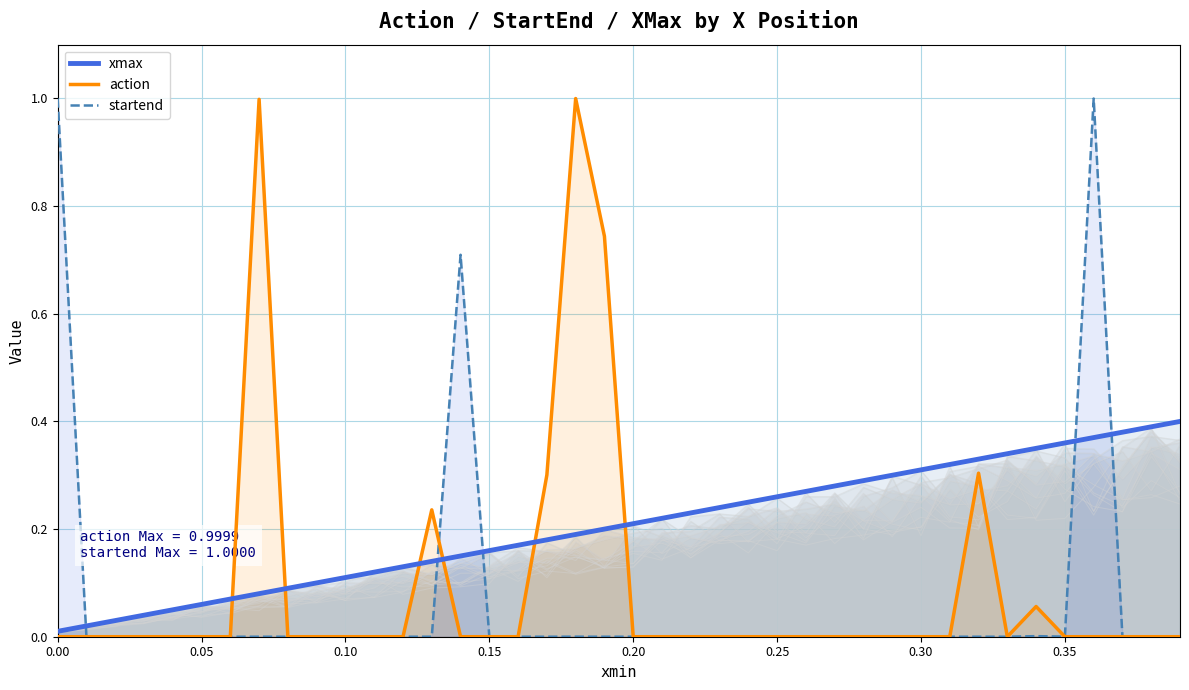

True or false: xmax has a value of 0.2 at 0.35.

False